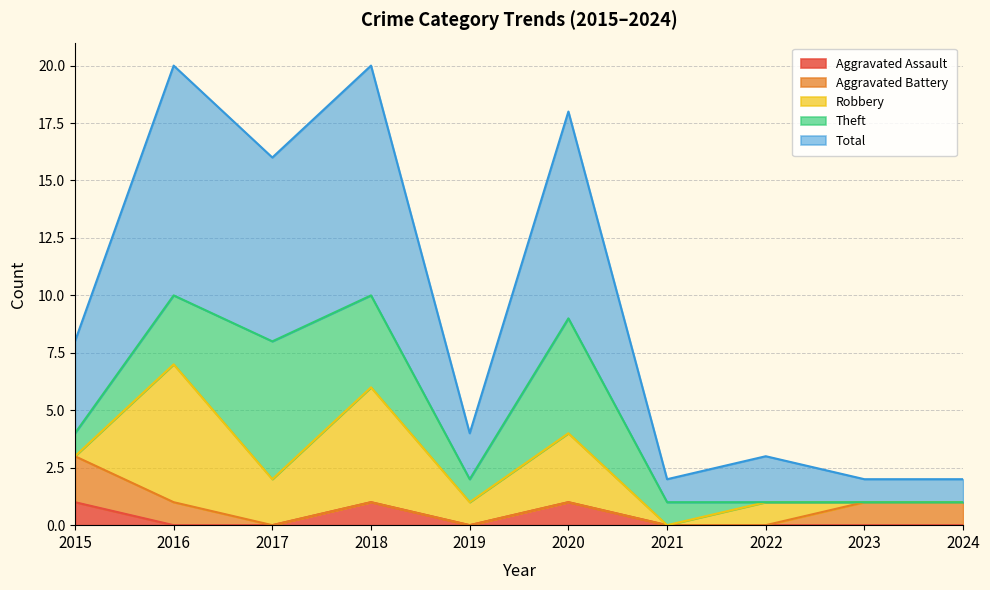

How many values in the Aggravated Battery series exceed 0?

4